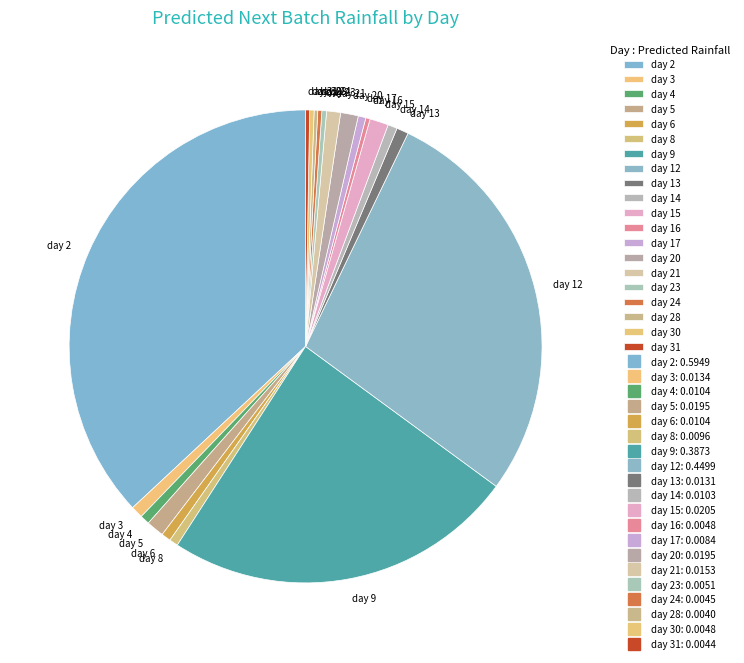

Which slice is the largest?

day 2